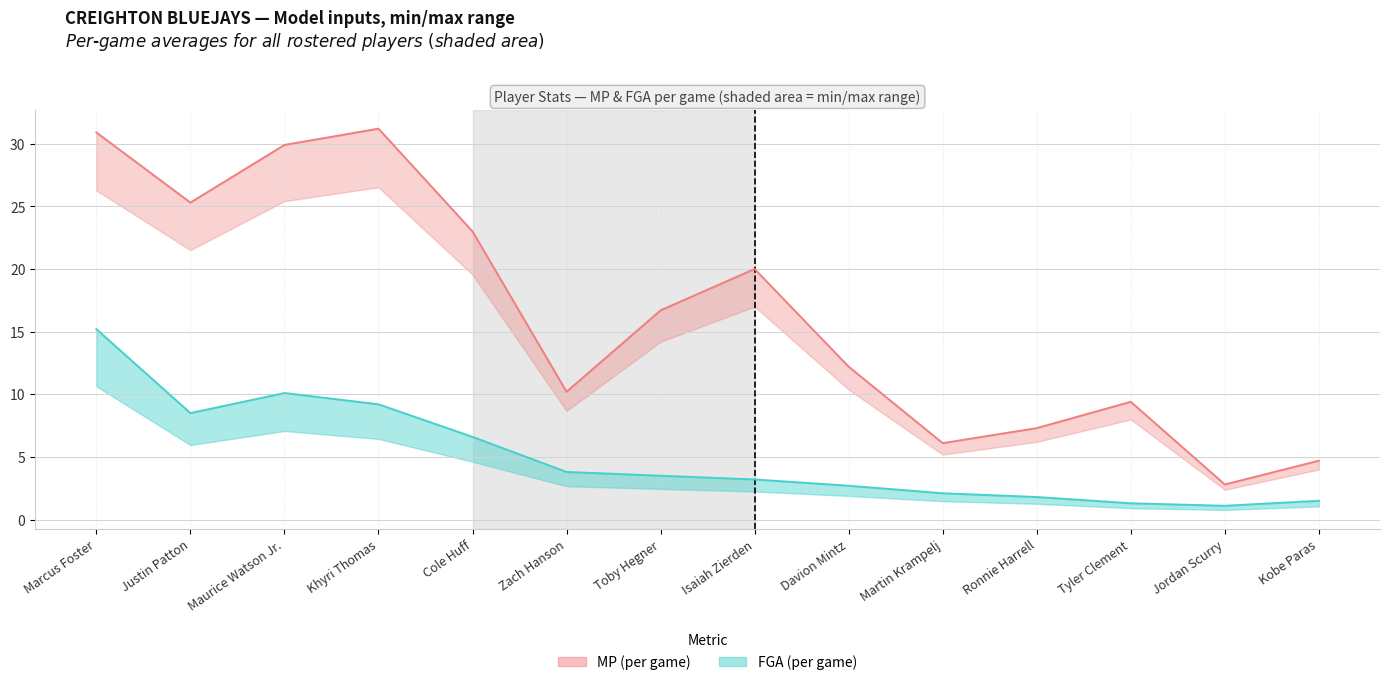

At which label does MP first exceed 16?

Marcus Foster